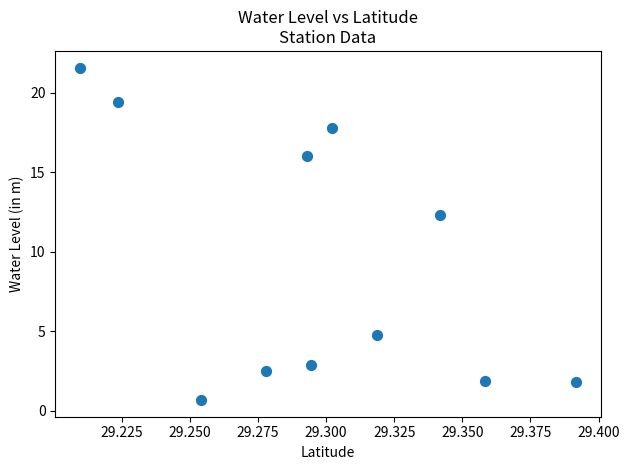

What Y value in the scatter plot is closest to 11?

12.3